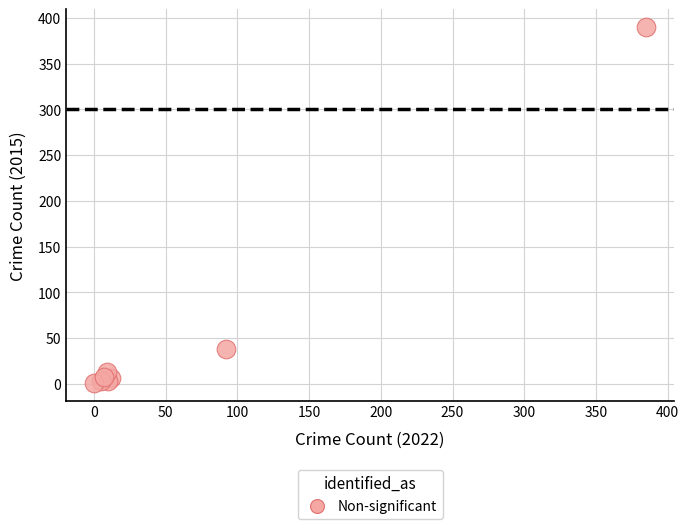

What Y value in the scatter plot is closest to 195?

38